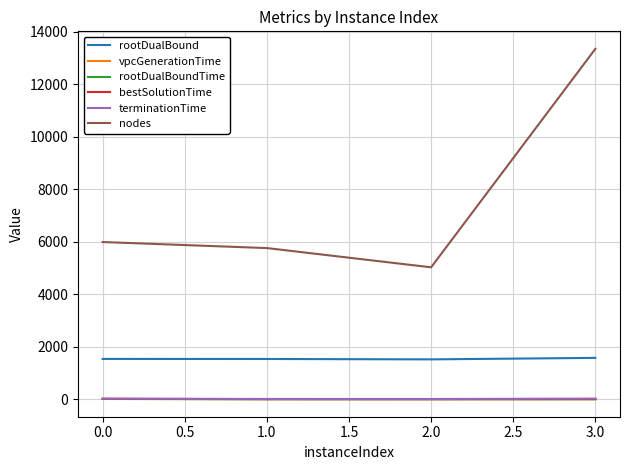

True or false: bestSolutionTime and rootDualBoundTime cross at least once.

False